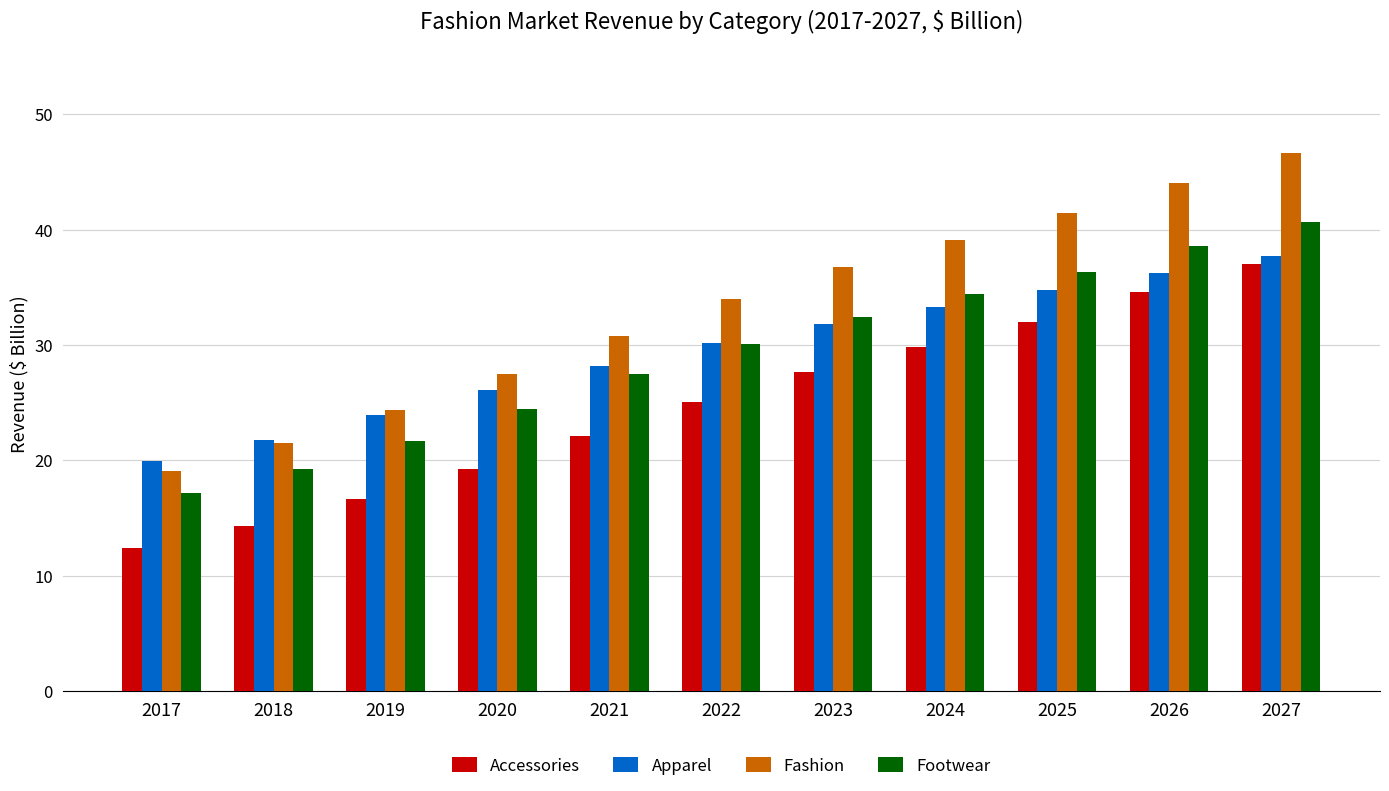

Reading left to right, what are all the values shown in this chart?

Accessories: 12.4	14.3	16.7	19.2	22.1	25.1	27.7	29.8	32.0	34.5	37.0
Apparel: 20.0	21.8	23.9	26.1	28.2	30.2	31.9	33.3	34.8	36.3	37.7
Fashion: 19.1	21.5	24.4	27.5	30.8	34.0	36.8	39.1	41.4	44.1	46.6
Footwear: 17.2	19.3	21.7	24.4	27.5	30.1	32.4	34.4	36.3	38.5	40.6